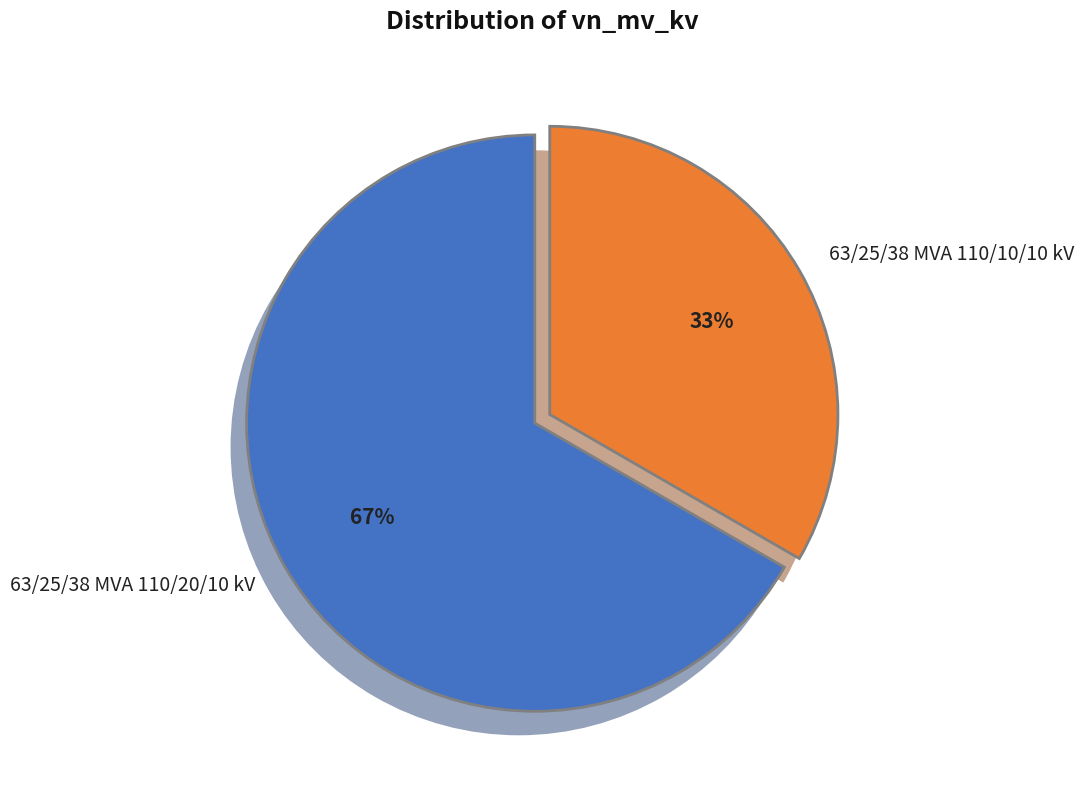

To the nearest percent, what portion does 63/25/38 MVA 110/10/10 kV represent?

33%